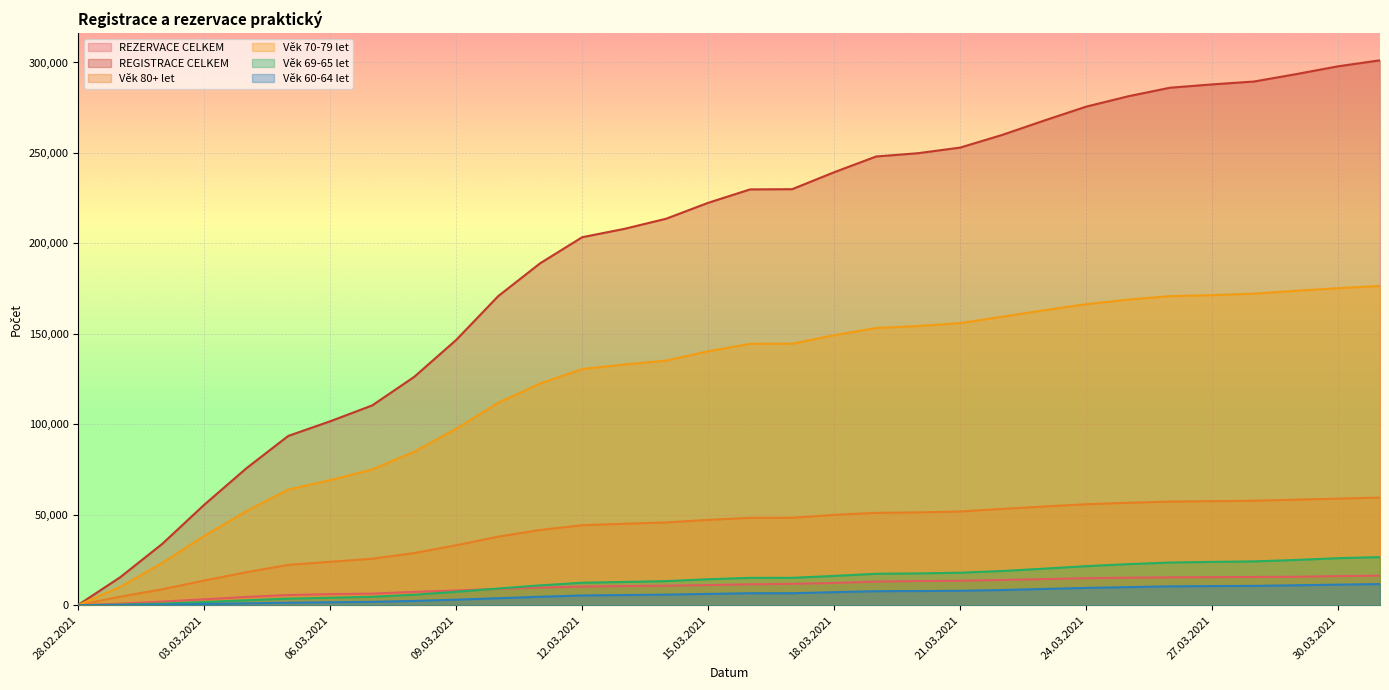

Which series has the largest range (max minus min)?

REGISTRACE CELKEM